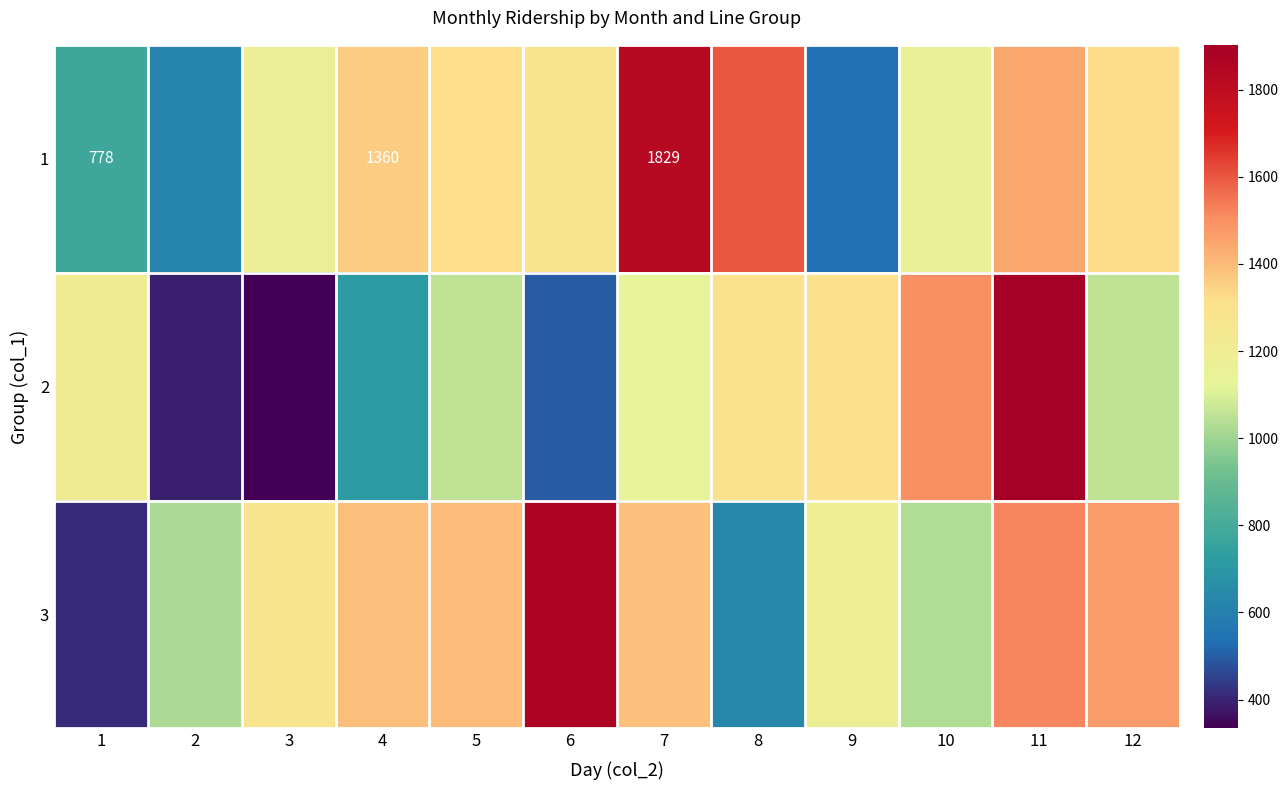

What is the maximum value shown in the chart?

1903